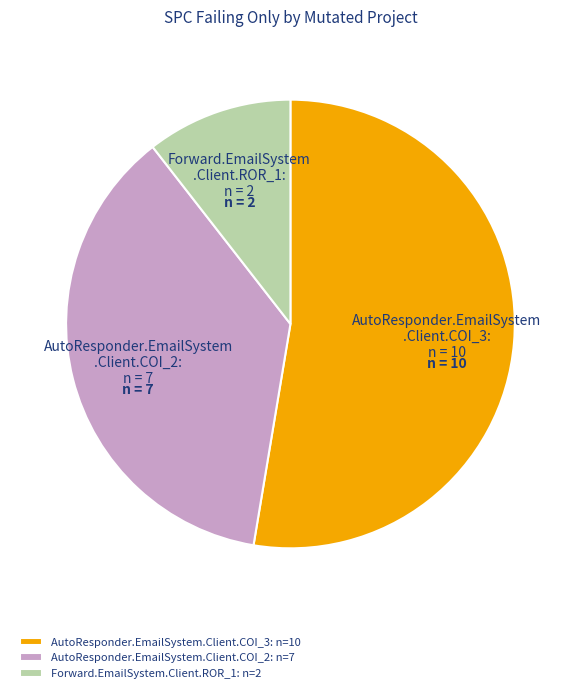

True or false: Forward.EmailSystem.Client.ROR_1 accounts for 1% of the total.

False